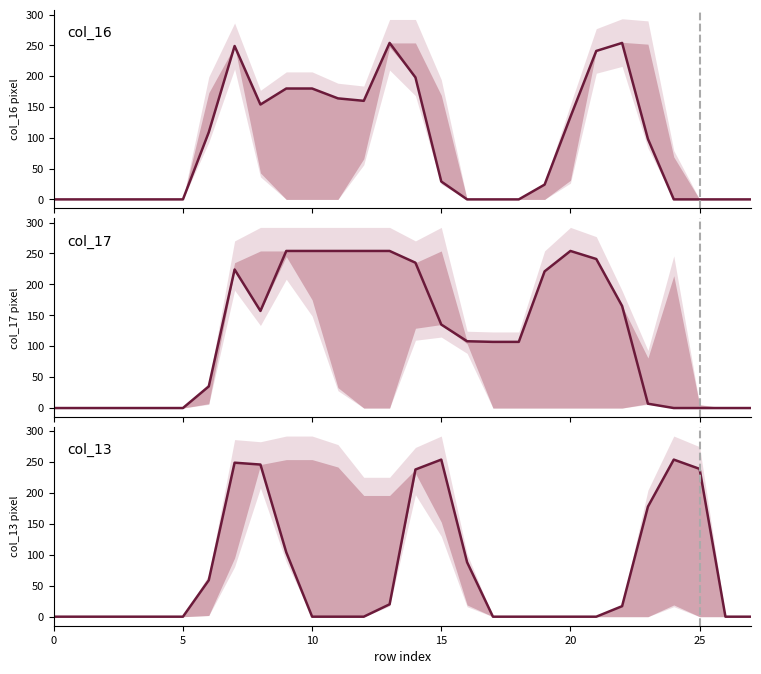

The value of col_17 at 10 is 344. True or false?

False